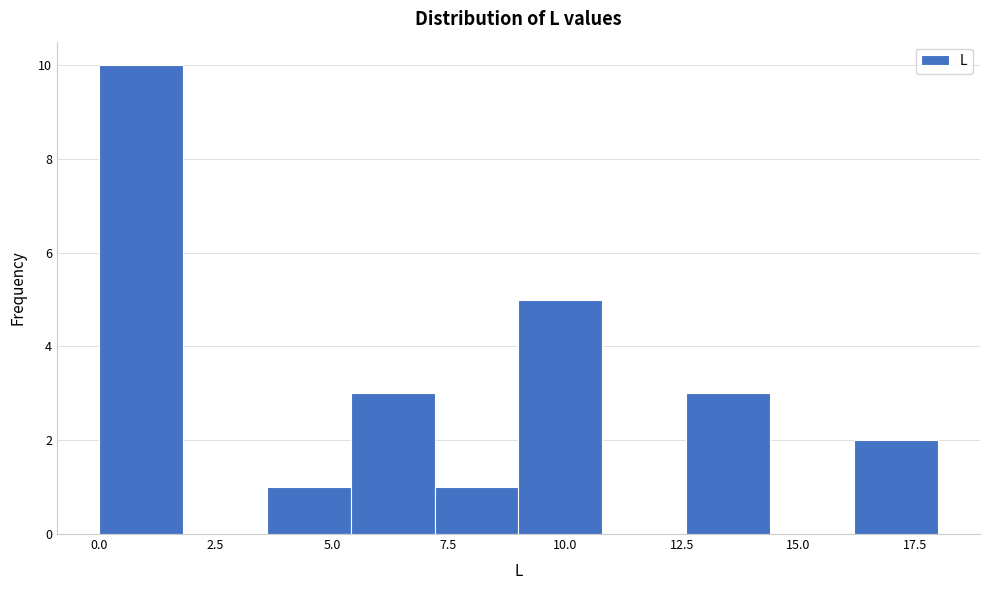

Read against the x-axis, roughly where is the centre of the tallest bar?

1.0